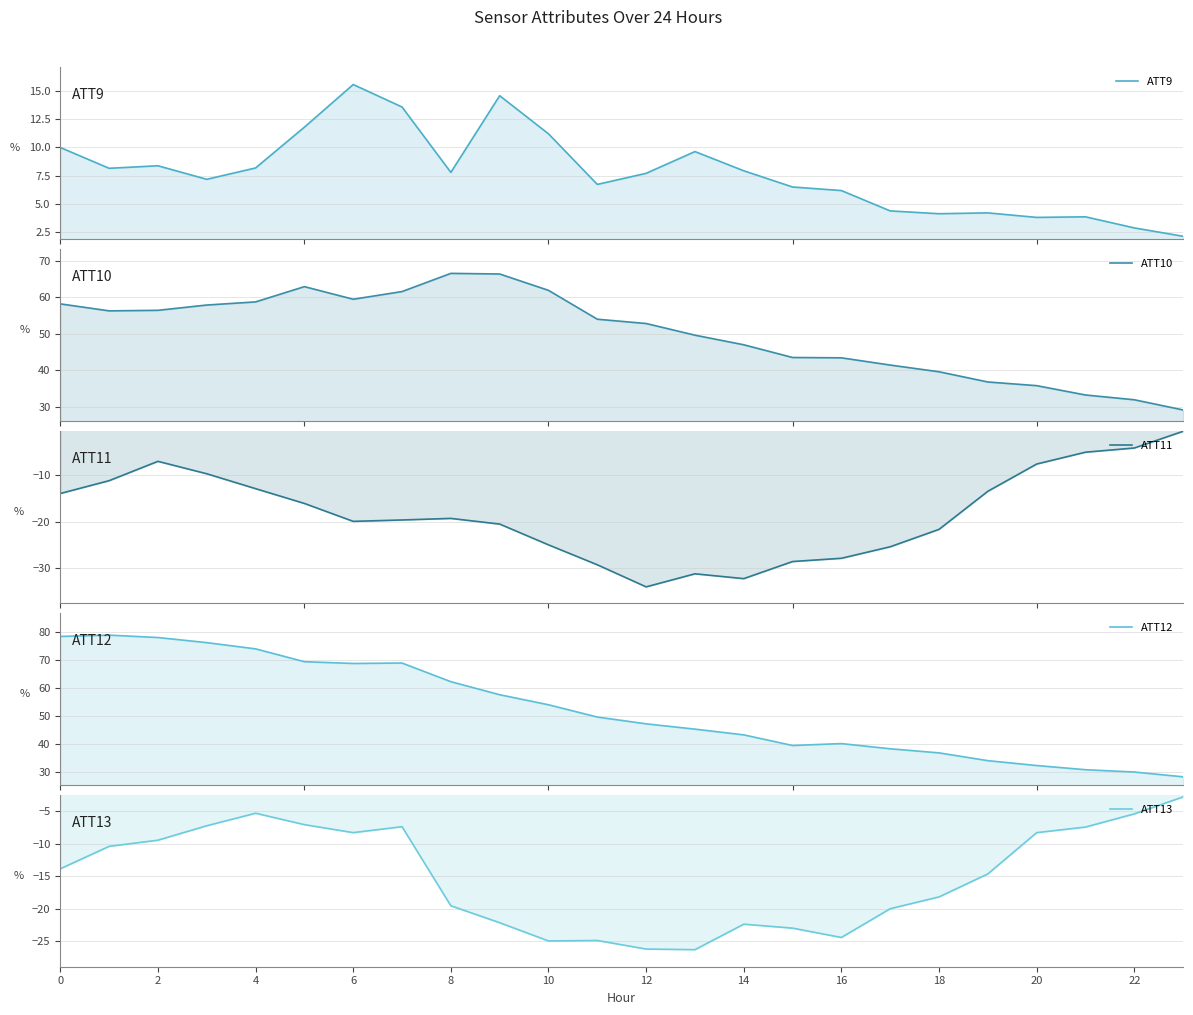

What is the sum of all ATT12 values?

1263.0